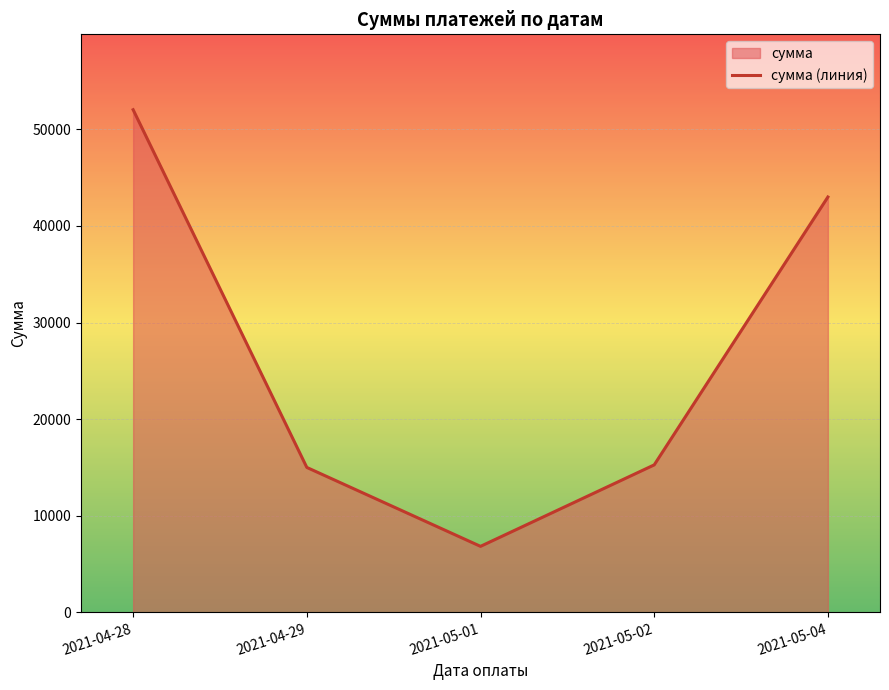

At which label is the value closest to 29434?

2021-05-04